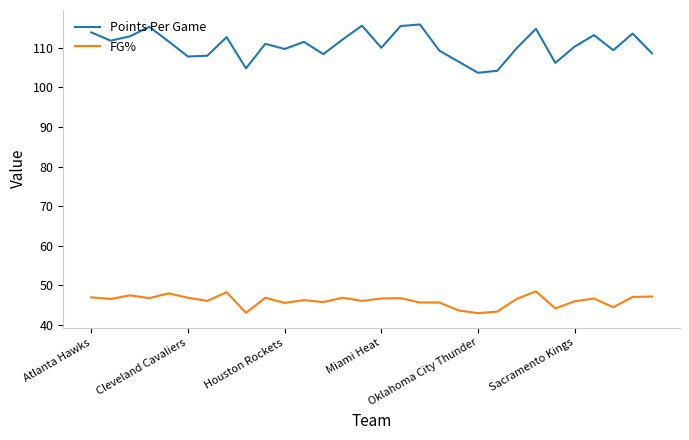

What is the greatest value displayed?

115.9